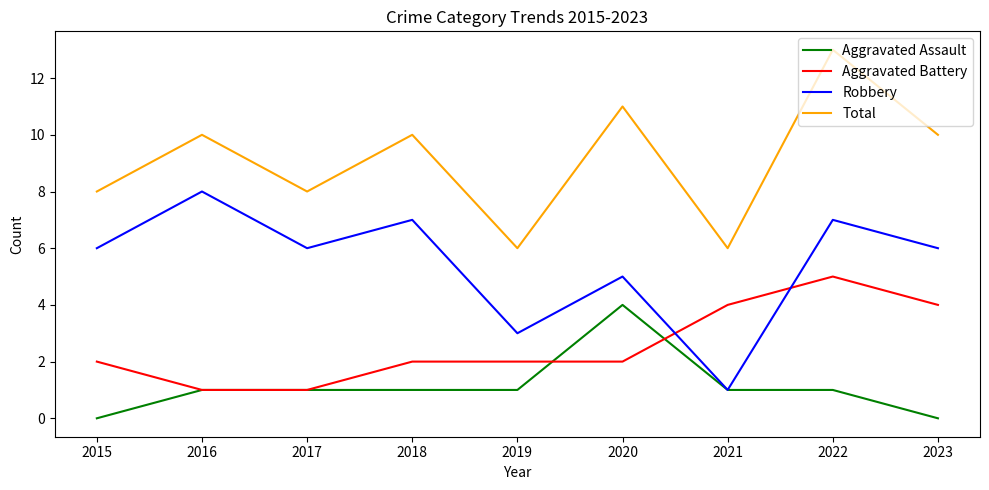

At which category does Robbery reach its first local valley?

2017